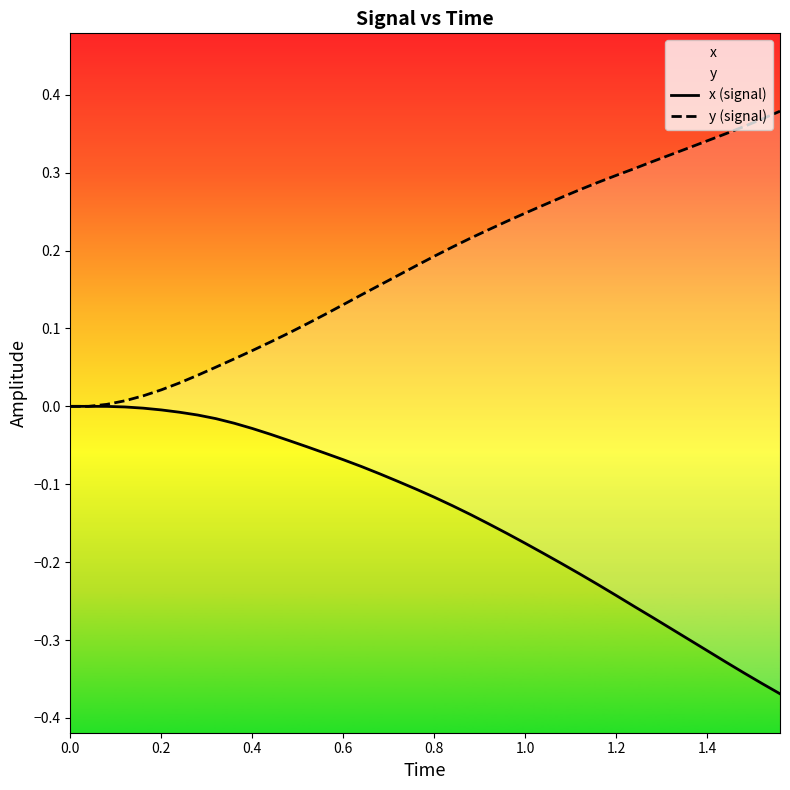

What is the highest value of the y (signal) series?

0.4